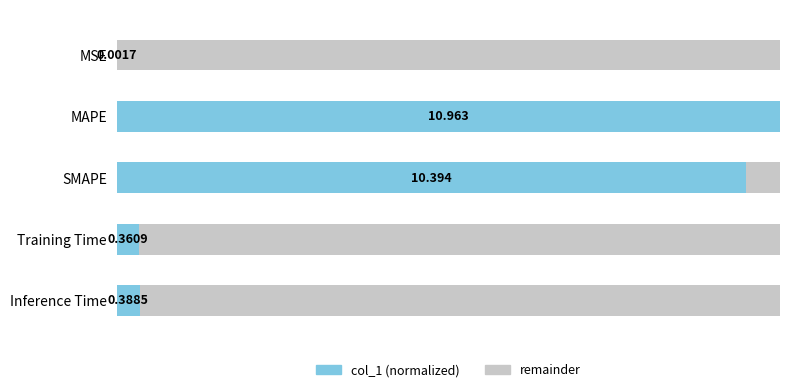

Rank the categories by value from highest to lowest.

MAPE, SMAPE, Inference Time, Training Time, MSE